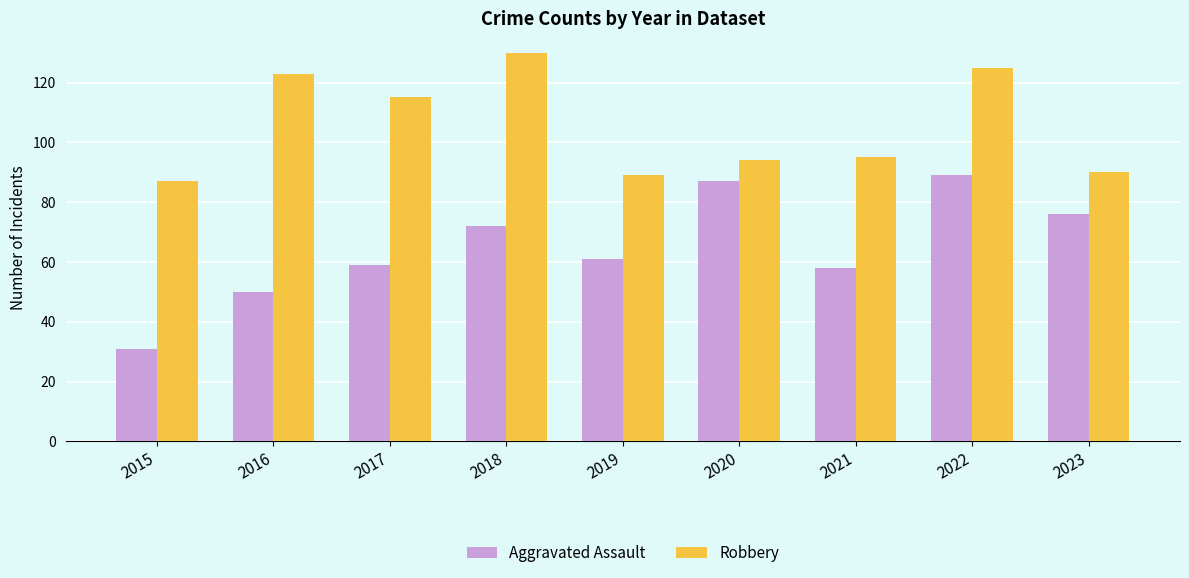

Between 2015 and 2023, which series saw the biggest shift?

Aggravated Assault